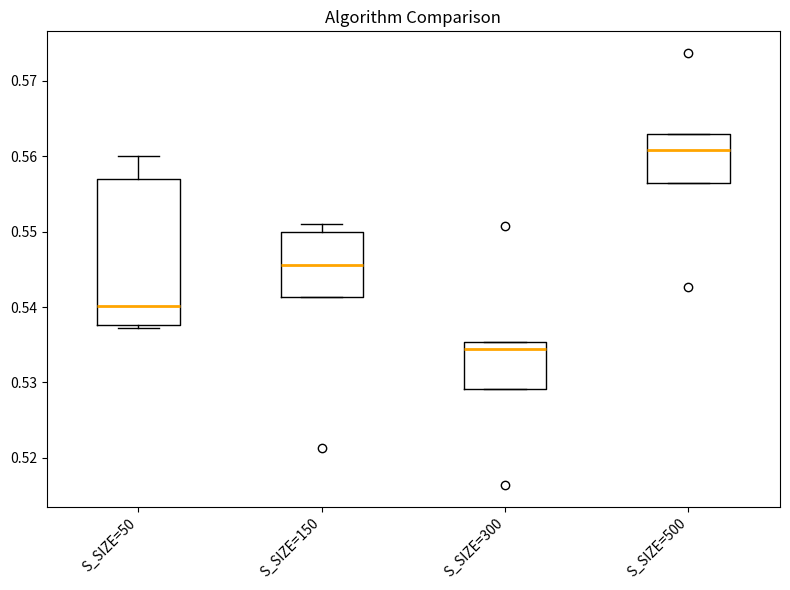

Reading left to right, read every box against the y-axis: the position of its median line, the range the box covers, and the ends of its whiskers. The values are not printed on the chart, so give them approximately, as read against the axis.

S_SIZE=50: median 0.540, box 0.538 to 0.557, whiskers 0.537 to 0.560
S_SIZE=150: median 0.546, box 0.541 to 0.550, whiskers 0.541 to 0.551
S_SIZE=300: median 0.534, box 0.529 to 0.535, whiskers 0.529 to 0.535
S_SIZE=500: median 0.561, box 0.556 to 0.563, whiskers 0.556 to 0.563